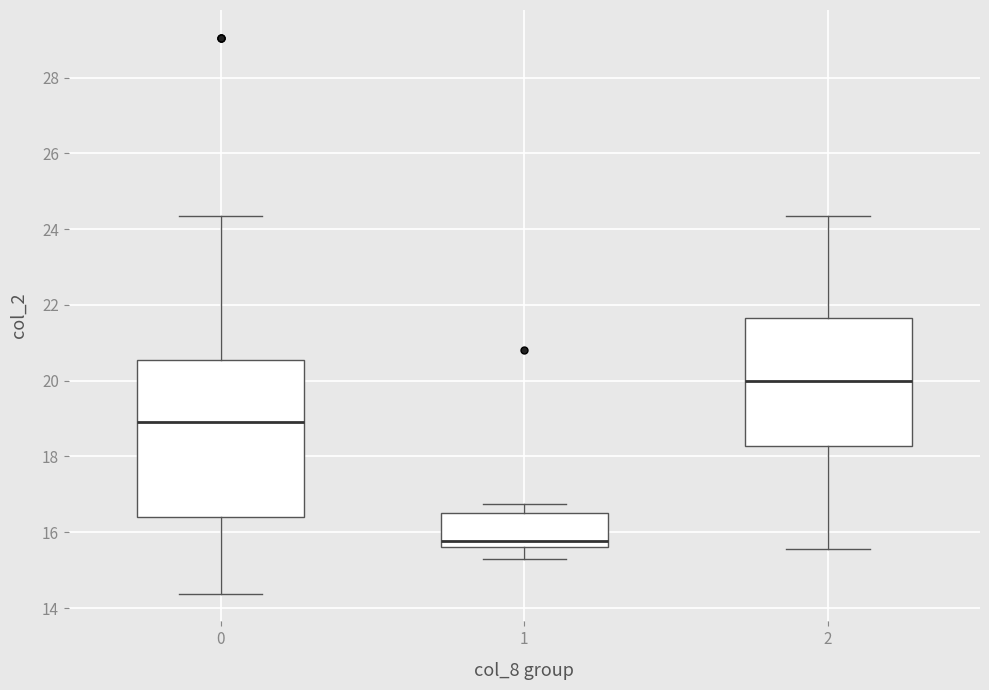

Reading left to right, read every box against the y-axis: the position of its median line, the range the box covers, and the ends of its whiskers. The values are not printed on the chart, so give them approximately, as read against the axis.

0: median 18.8, box 16.4 to 20.6, whiskers 14.4 to 24.4
1: median 15.8, box 15.6 to 16.6, whiskers 15.2 to 16.8
2: median 20.0, box 18.2 to 21.6, whiskers 15.6 to 24.4